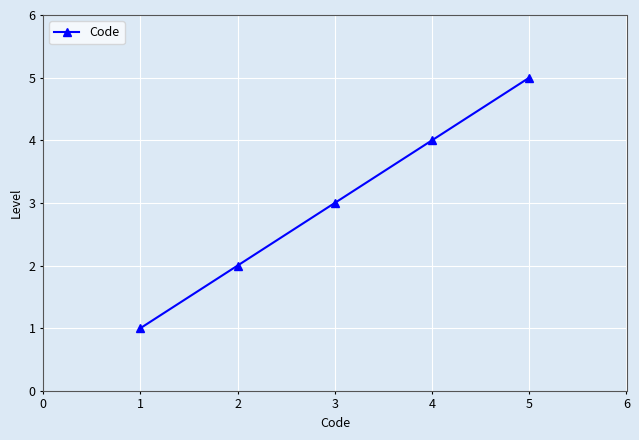

True or false: the data shows 6 at 4.

False